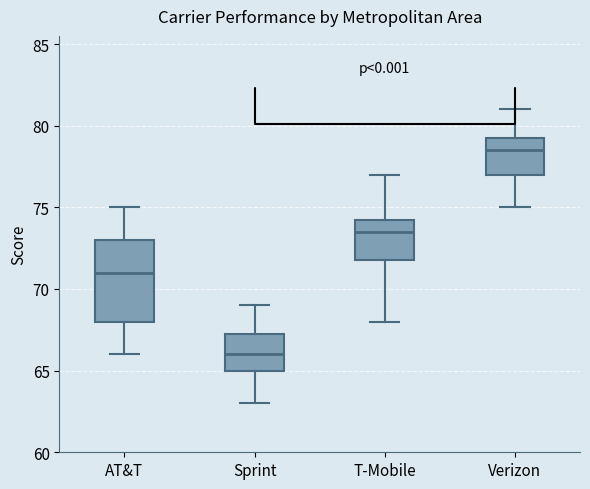

Reading left to right, transcribe this box plot: for each box, give where its median line is, the range the box spans, and where its two whiskers end, as read against the y-axis. The values are not printed on the chart, so give them approximately, as read against the axis.

AT&T: median 71.0, box 68.0 to 73.0, whiskers 66.0 to 75.0
Sprint: median 66.0, box 65.0 to 67.5, whiskers 63.0 to 69.0
T-Mobile: median 73.5, box 72.0 to 74.5, whiskers 68.0 to 77.0
Verizon: median 78.5, box 77.0 to 79.5, whiskers 75.0 to 81.0